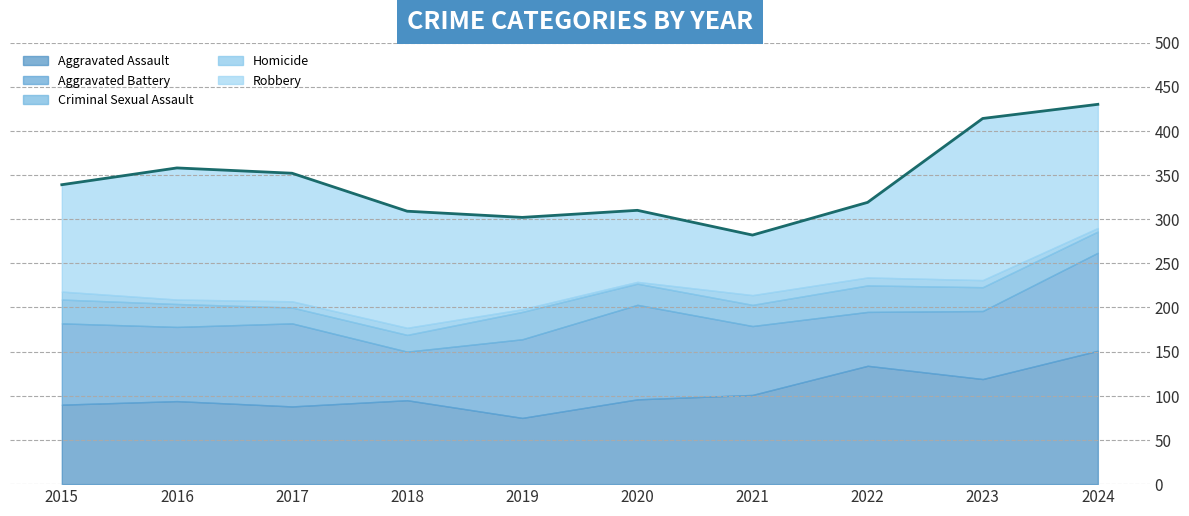

True or false: Aggravated Battery and Criminal Sexual Assault cross at least once.

False